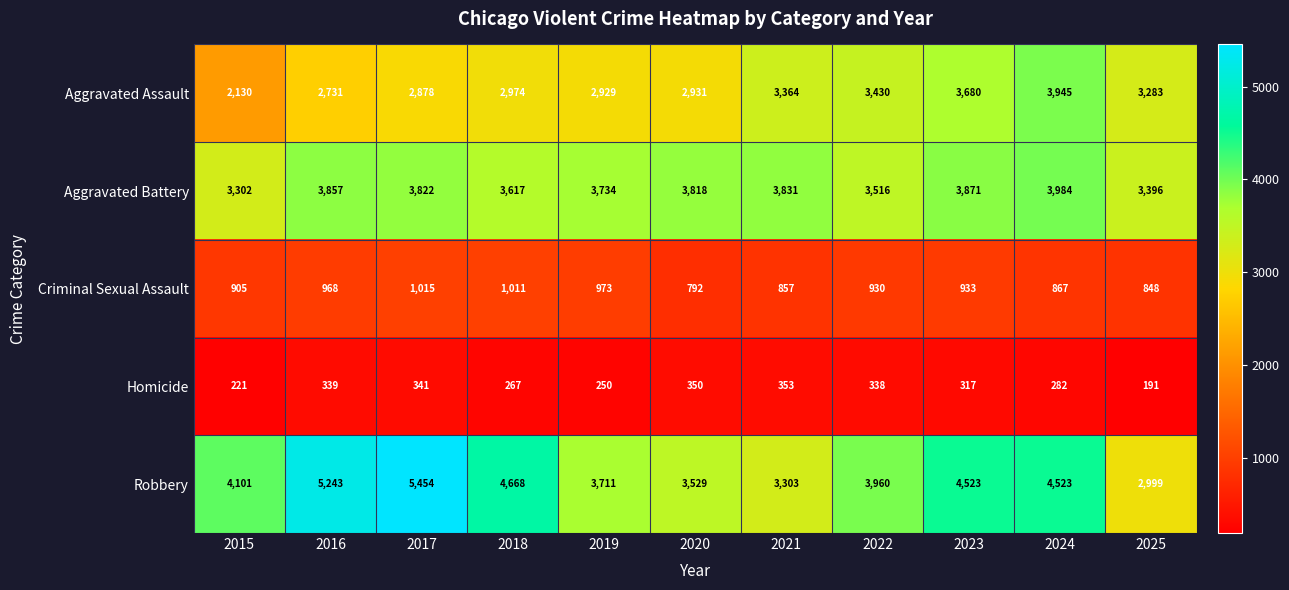

Which category has the highest value across all series?

2017